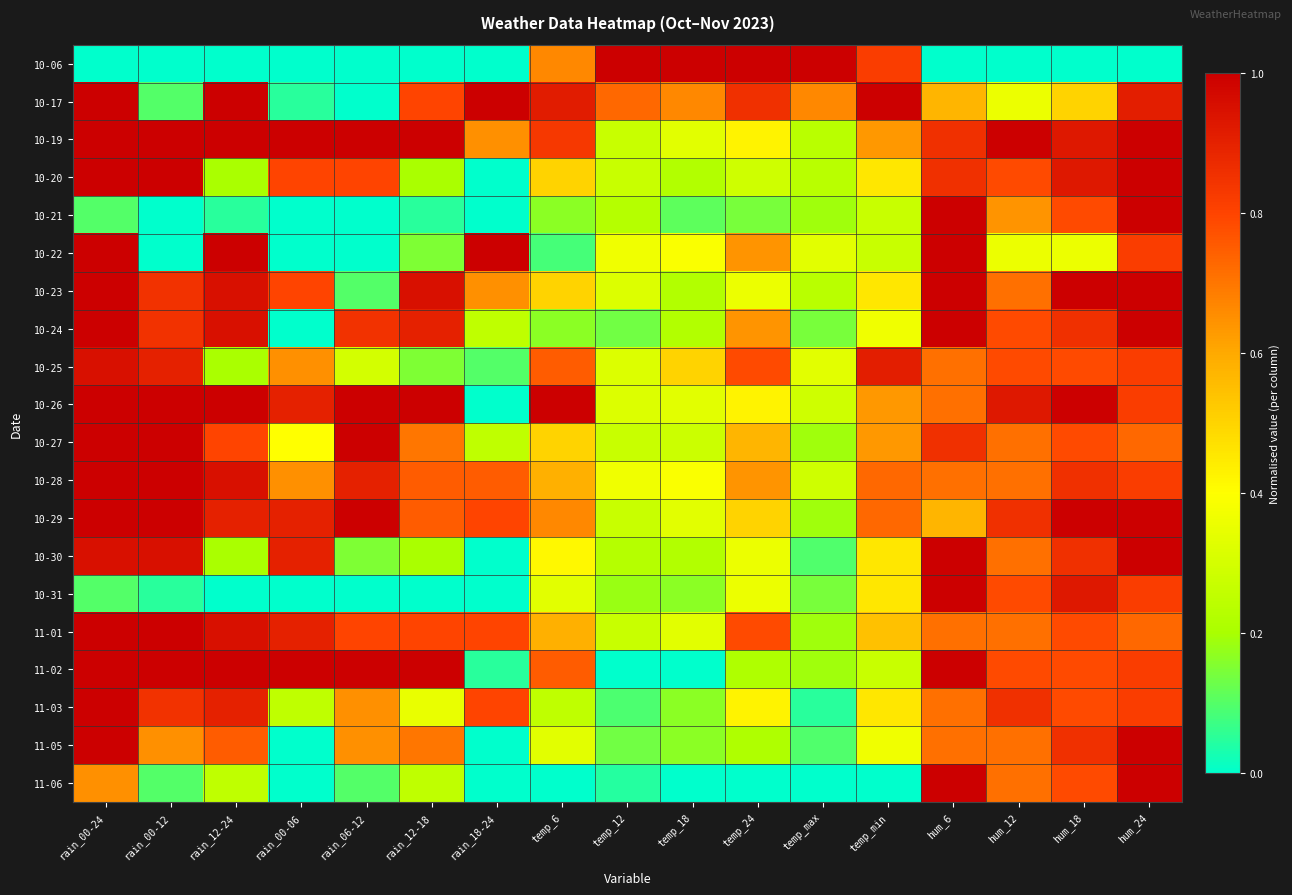

What is the spread (max minus min) of values at temp_min?

1.0